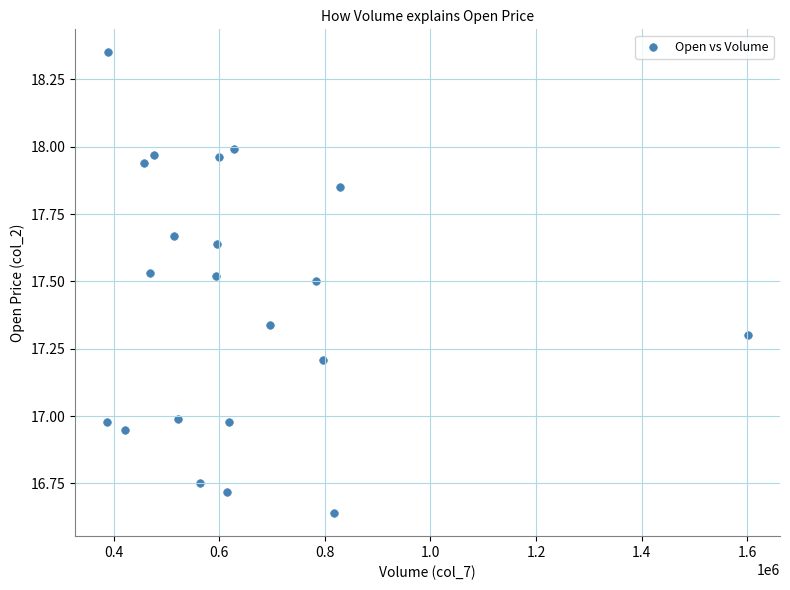

What is the range of X values (max minus min)?

1213494.0